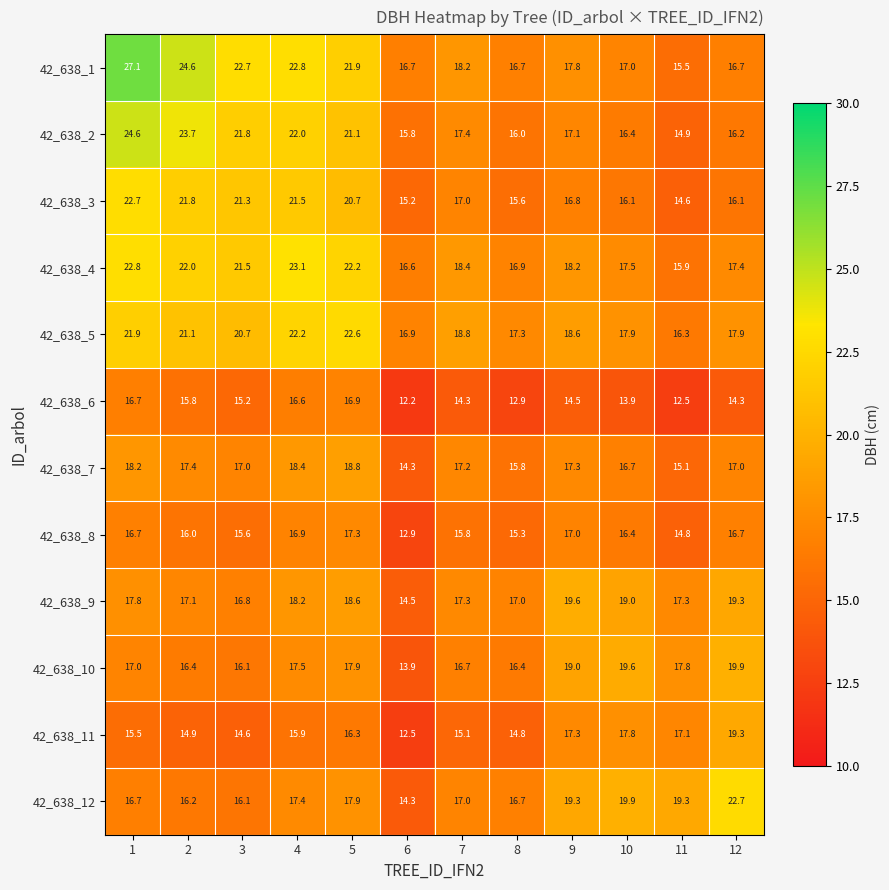

What is the minimum value shown in the chart?

12.2